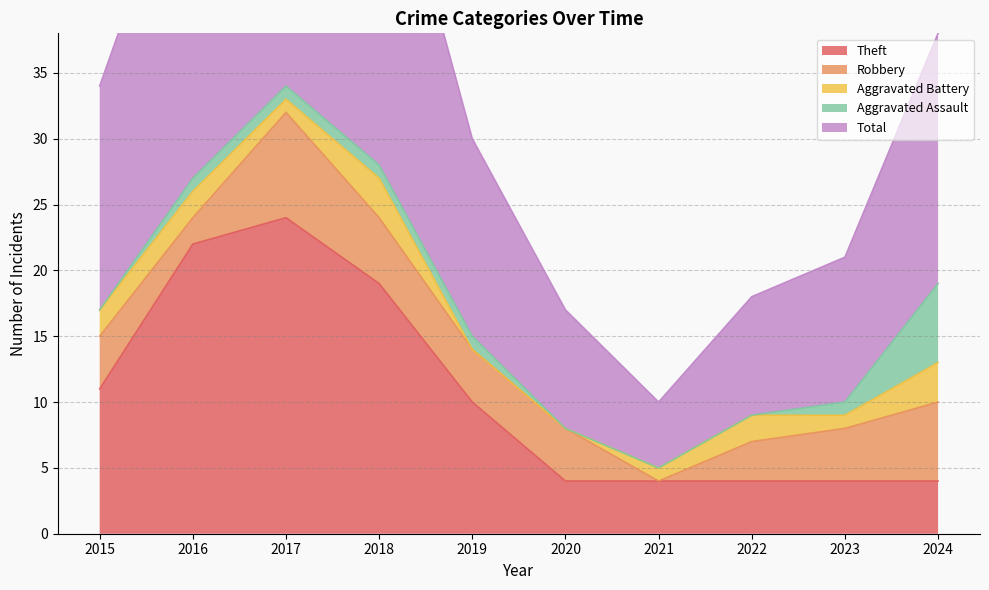

Which label corresponds to the smallest value in the chart?

2021